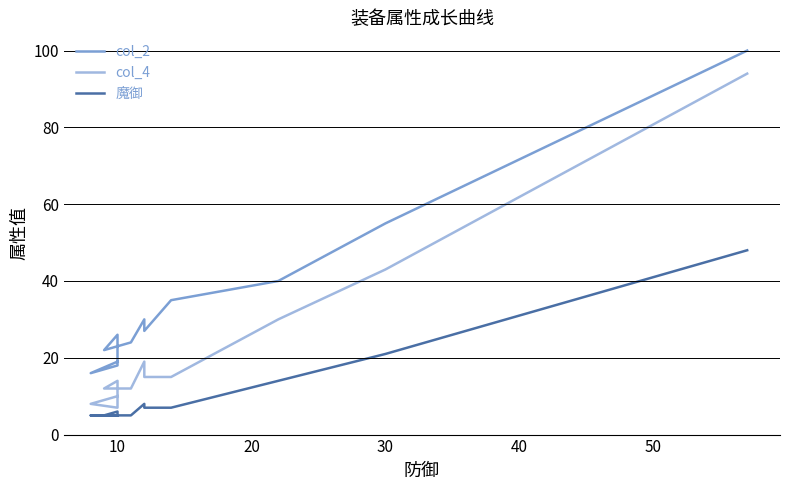

True or false: col_2 has a value of 27 at 10.

False